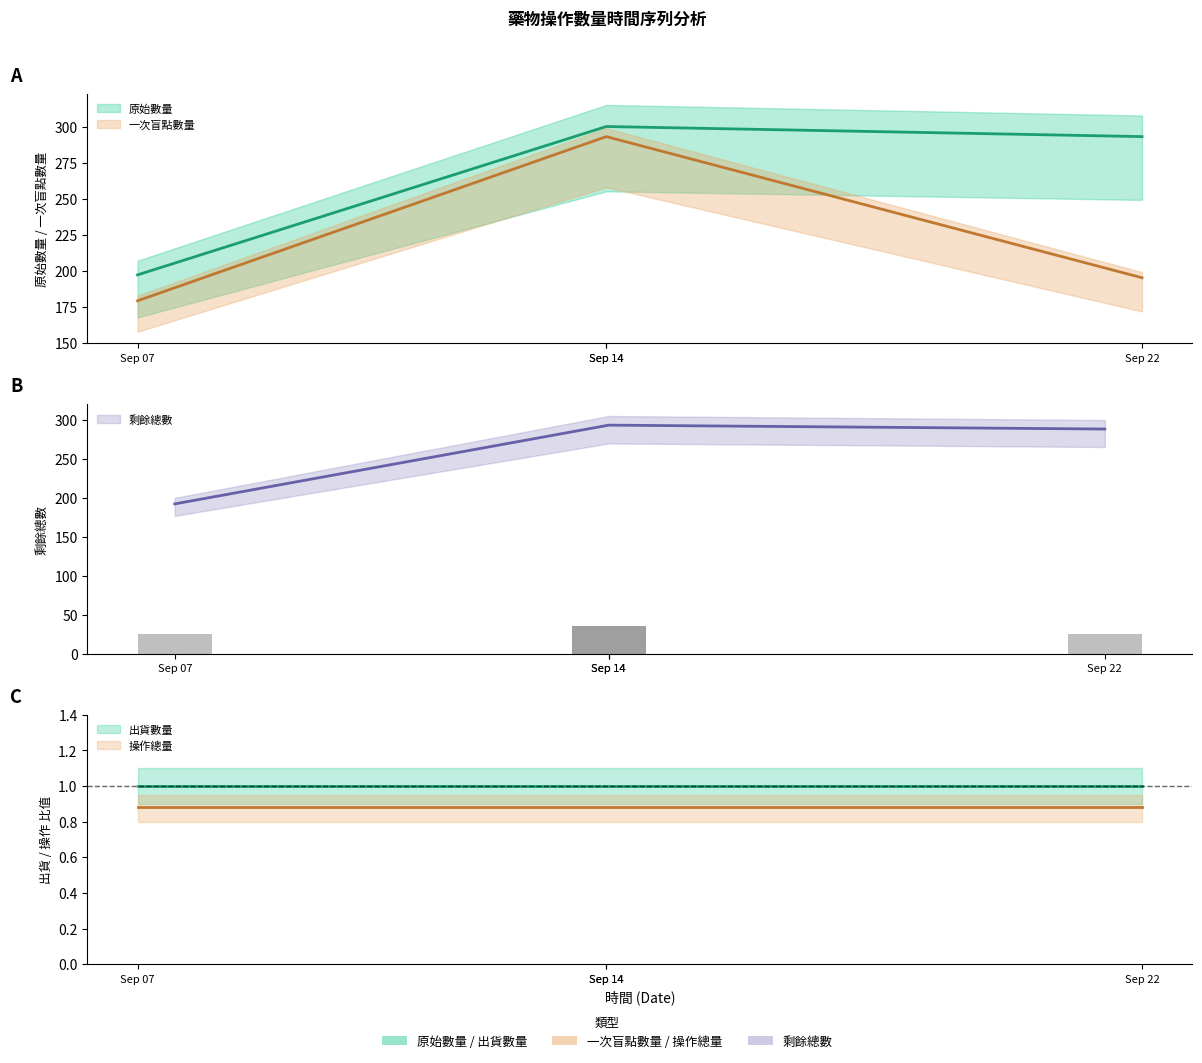

The 一次盲點數量 series shows 293 at Sep 14. True or false?

True